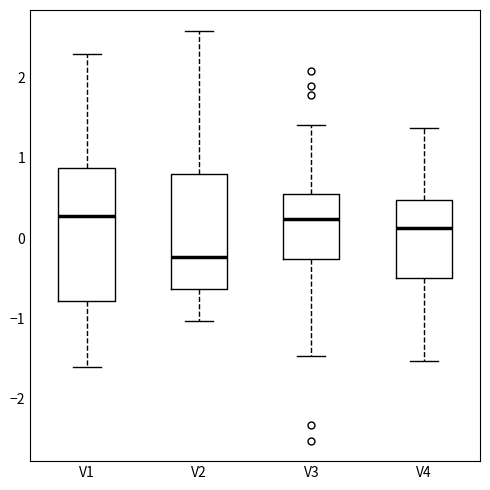

Where does the upper whisker of the box for V3 end on the y-axis? The values are not printed on the chart, so give them approximately, as read against the axis.

1.4